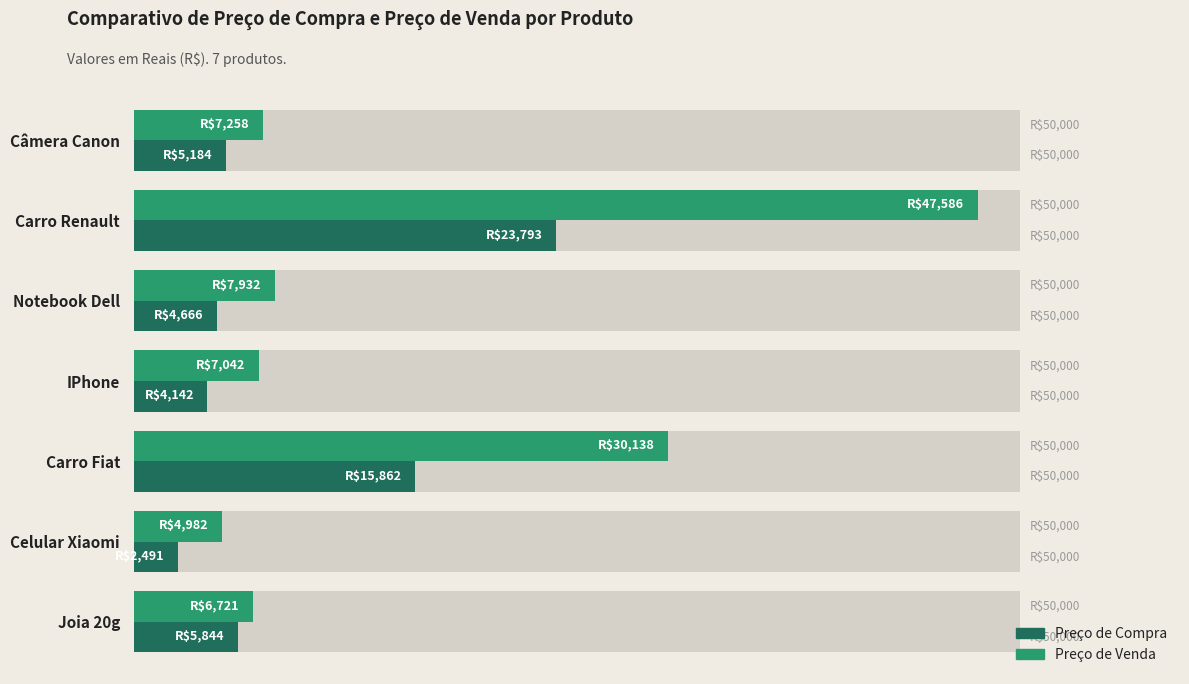

What is the value of the Preço de Venda bar at the 1st from the left?

7257.9